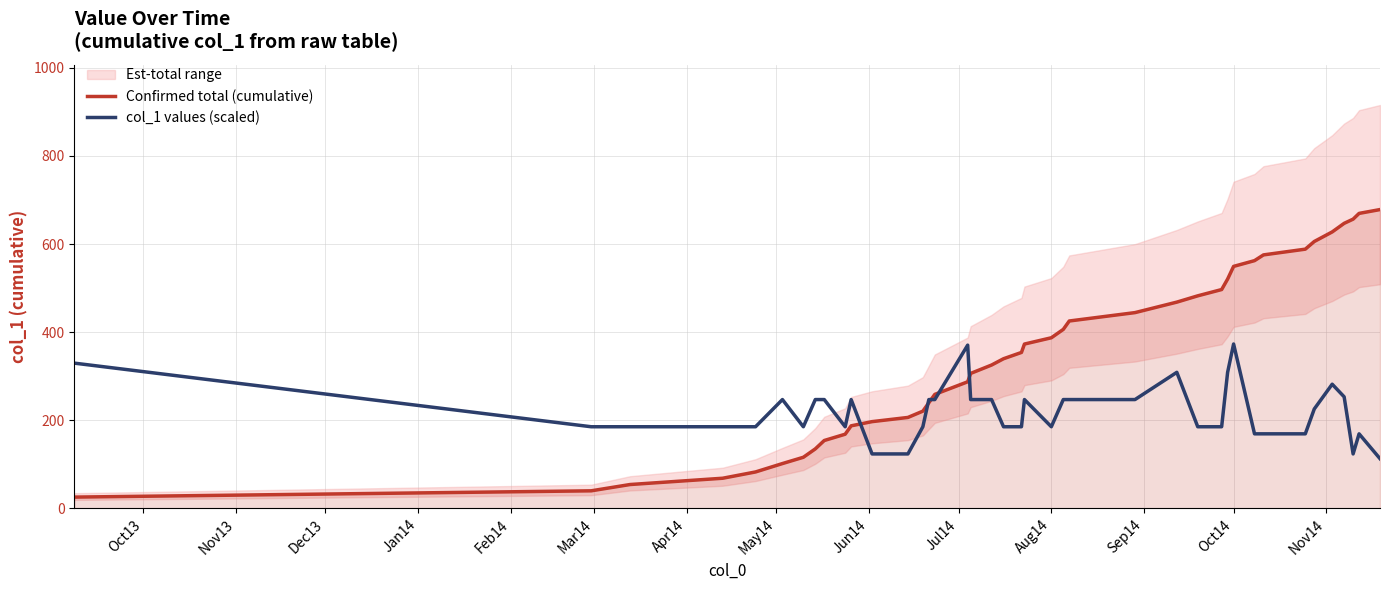

What is the lowest value of the Confirmed total (cumulative) series?

25.4